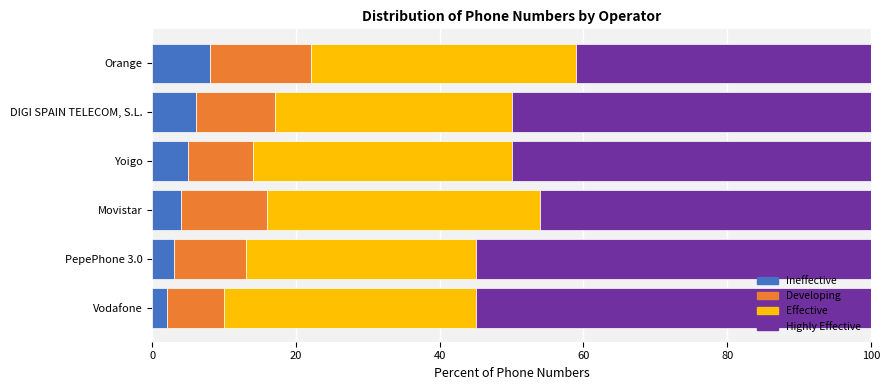

What is the sum of all Ineffective values?

28